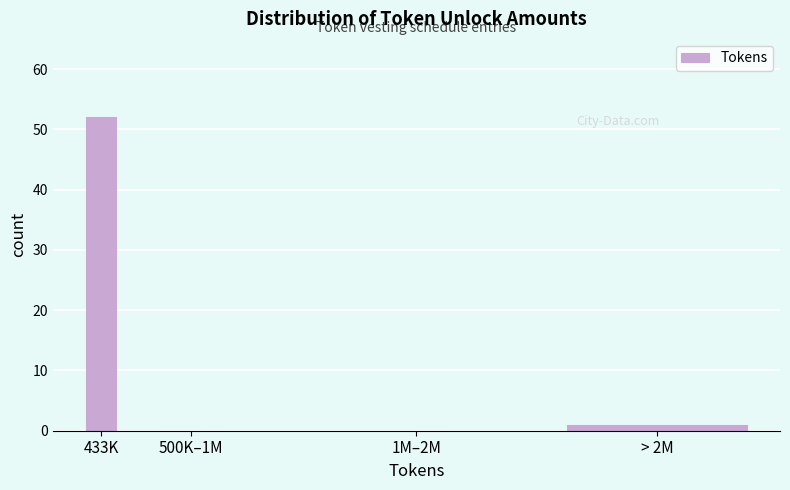

Reading right to left, list all the values displayed in this chart.

> 2M=1	1M–2M=0	500K–1M=0	433K=52